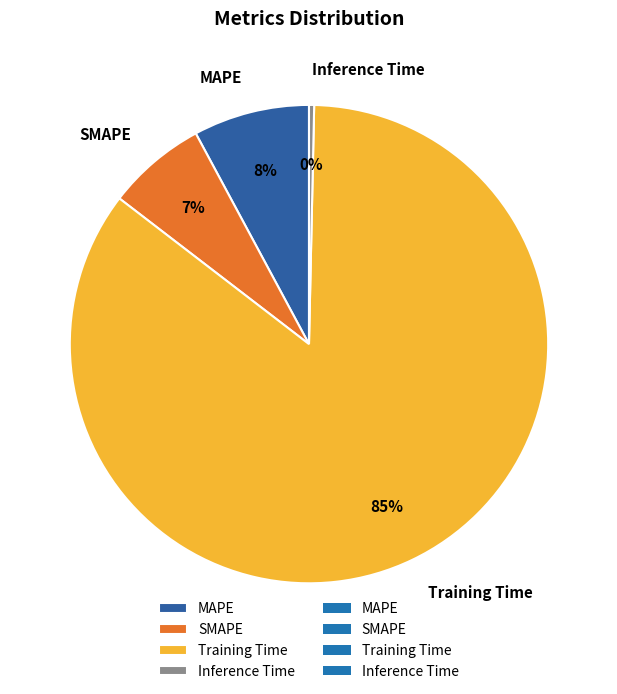

Do Inference Time and SMAPE together represent more than half of the pie?

No